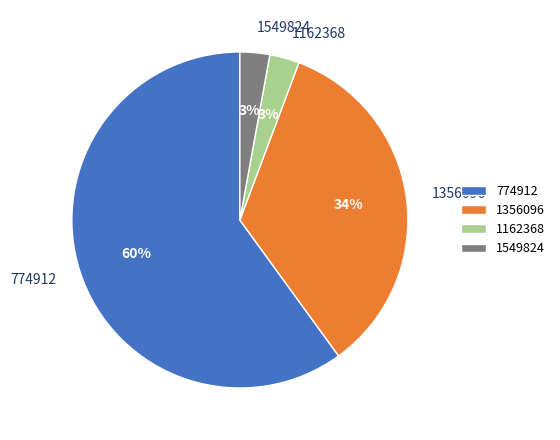

Does 774912 account for over 50% of the chart?

Yes